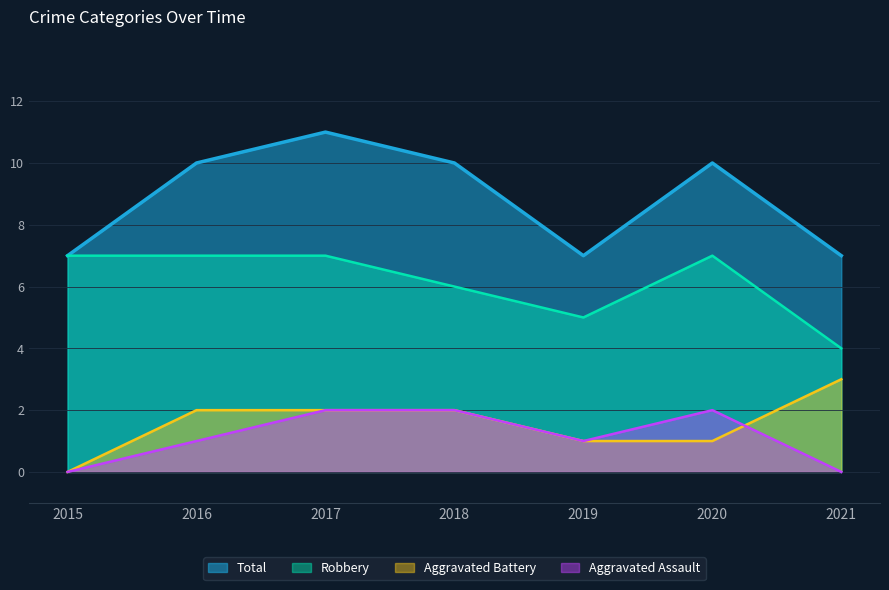

Count the number of categories in the chart.

7